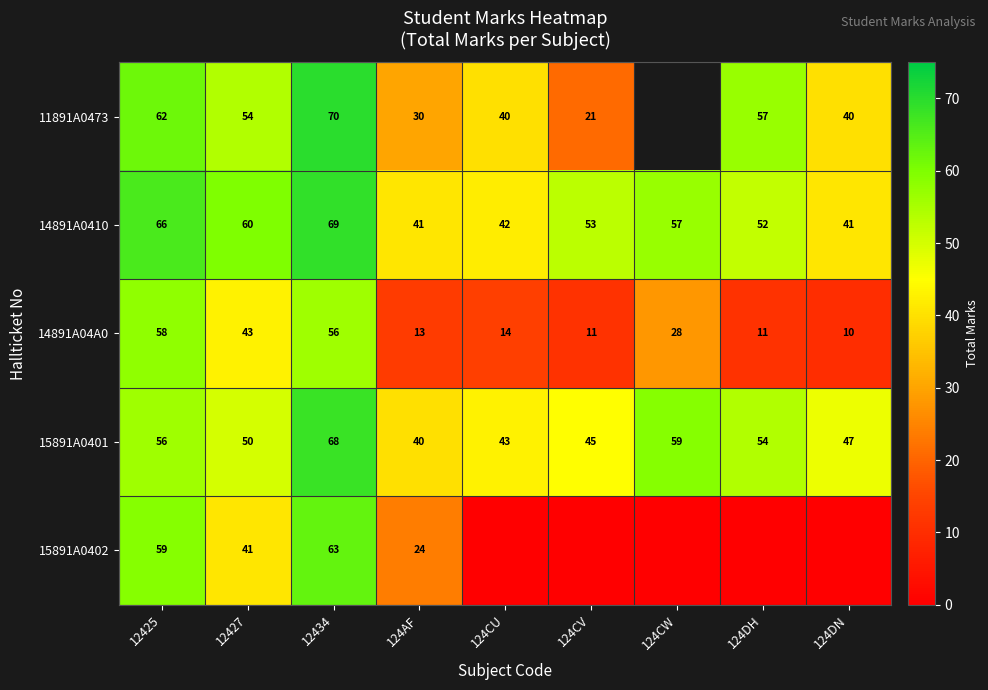

Is it true that 14891A0410 equals 57 at 124CW?

True